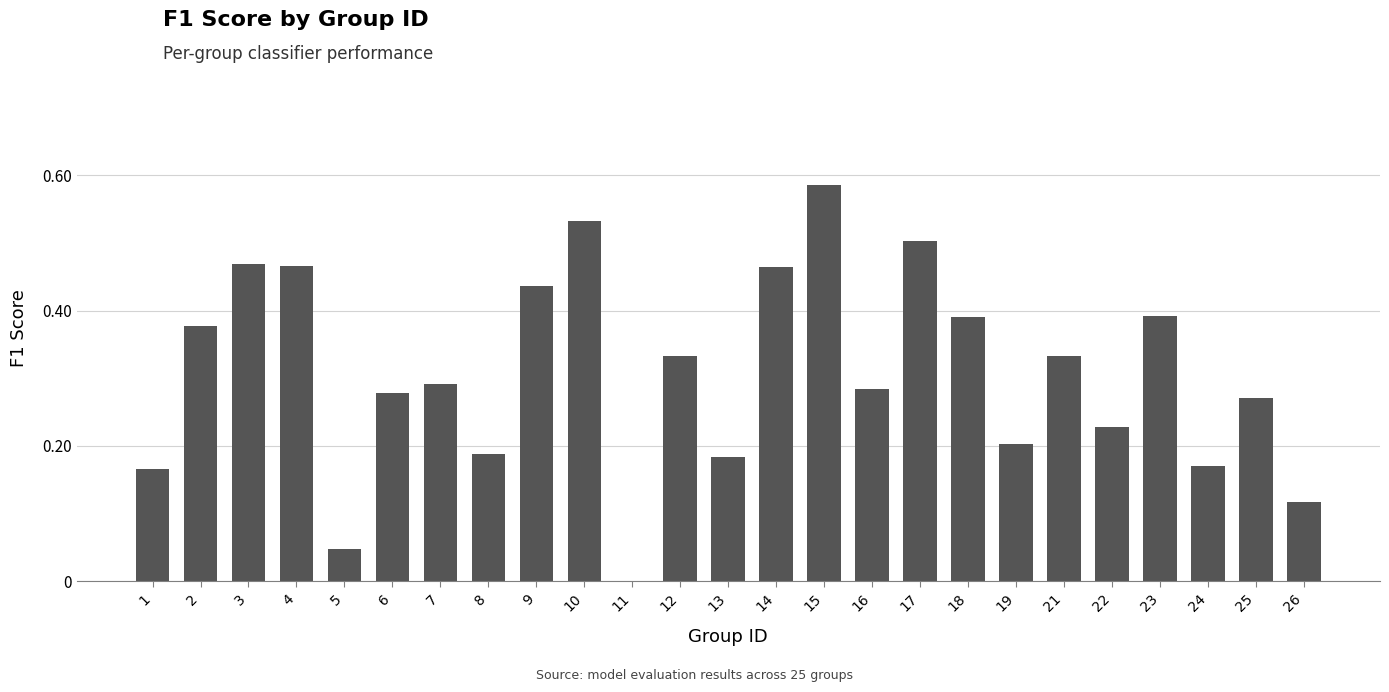

The value at 1 is 0.2. True or false?

True